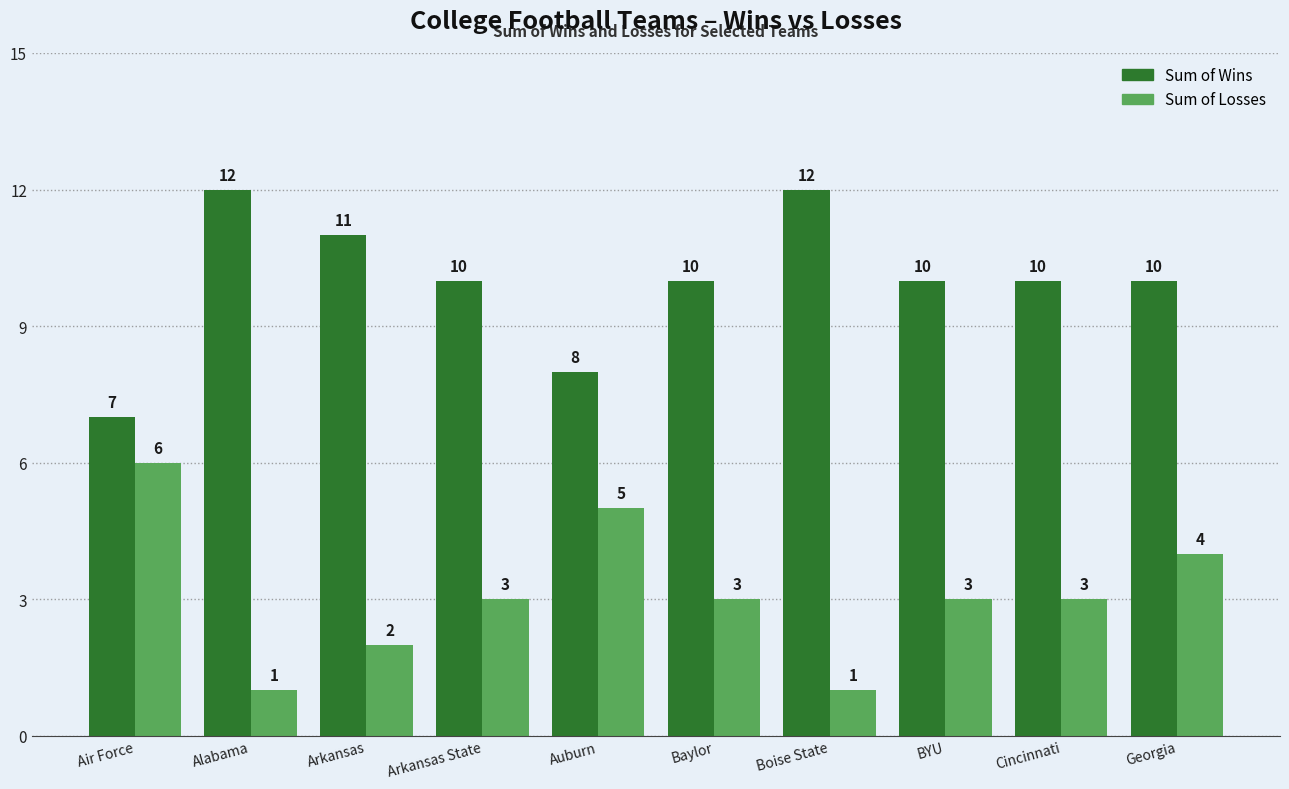

What is the total value across all series at Baylor?

13